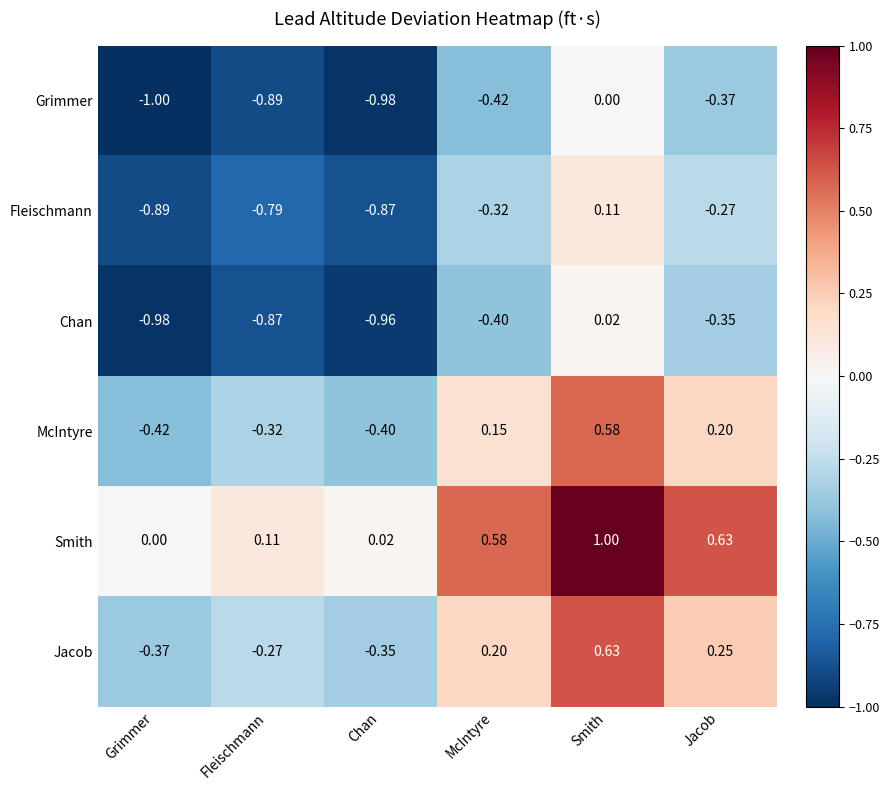

Which series has the largest total across all categories?

Smith